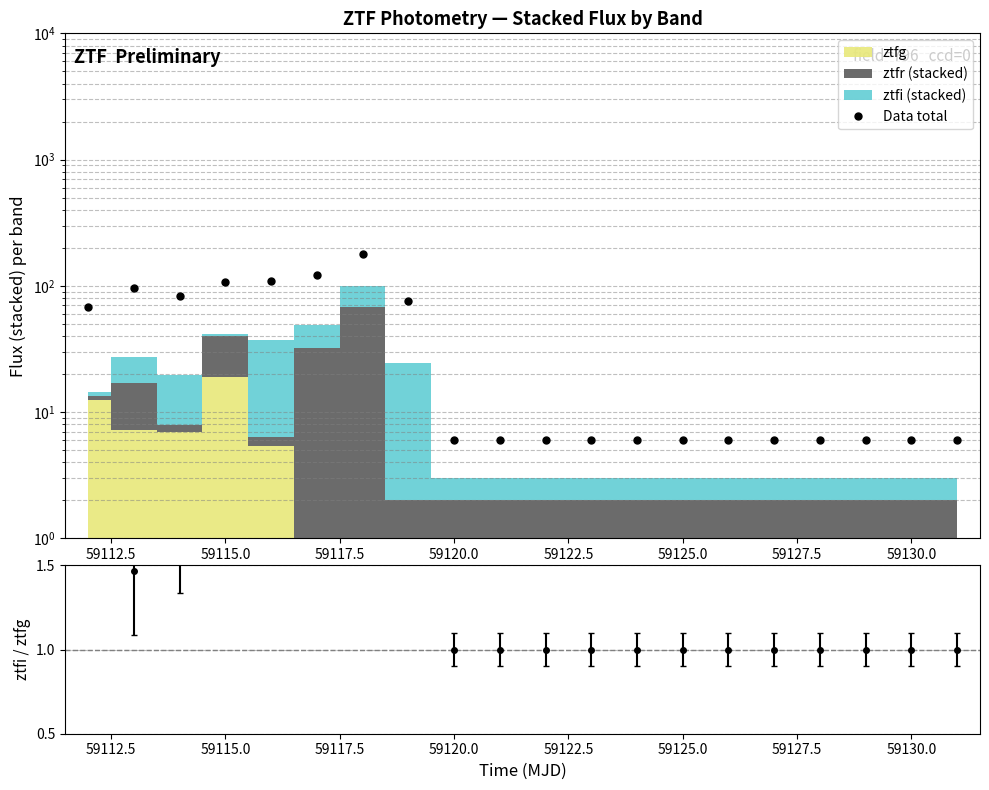

The chart shows a value of 154.0 at 59115.0. True or false?

False